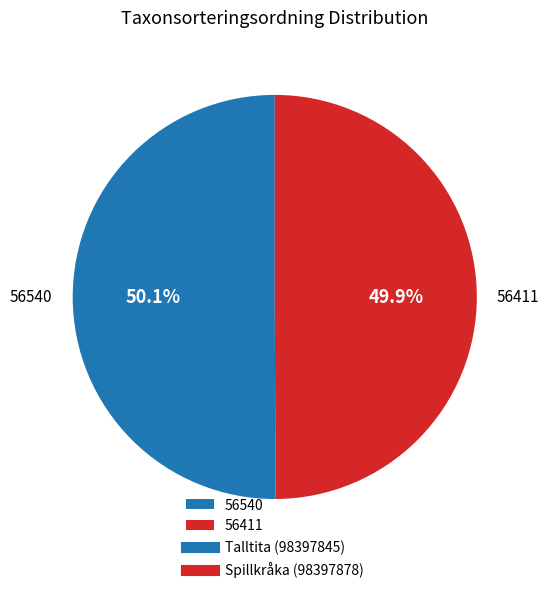

Count the number of slices in the pie.

2